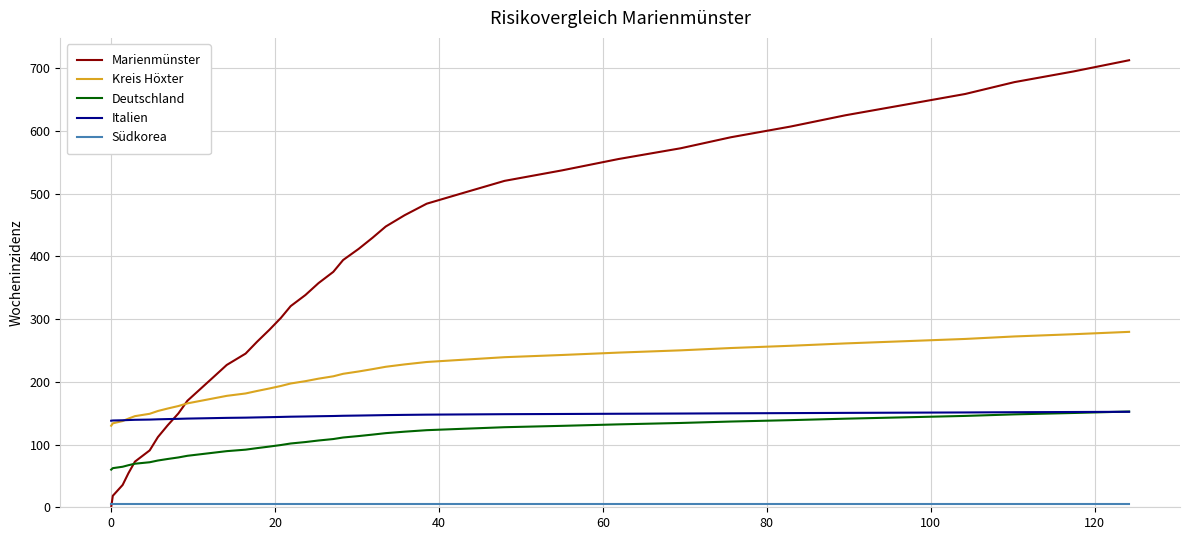

What is the highest value of the Marienmünster series?

712.7